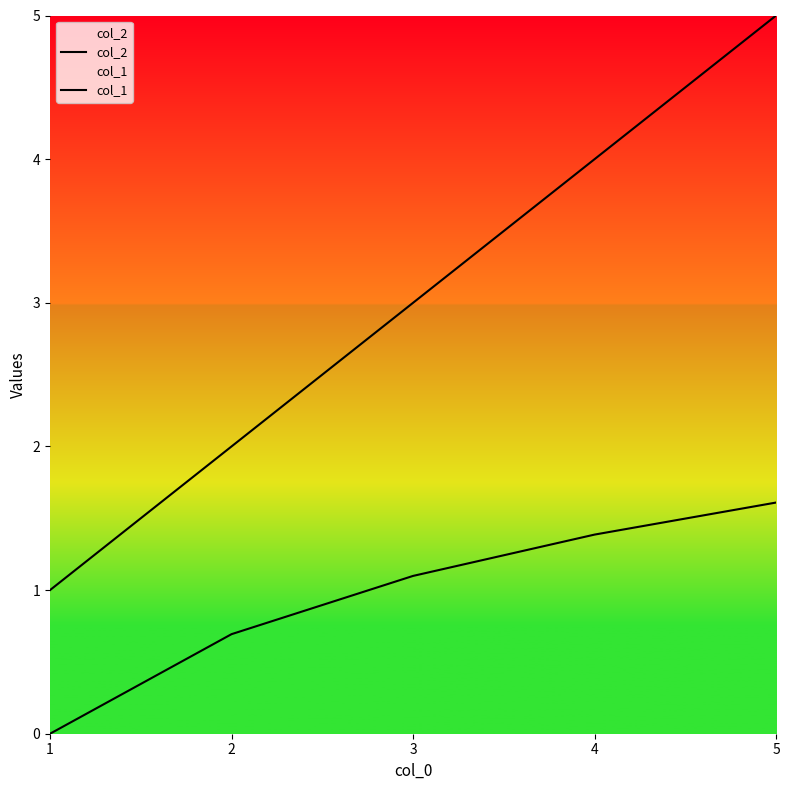

What is the difference between the col_1 values at 5 and 4?

0.2